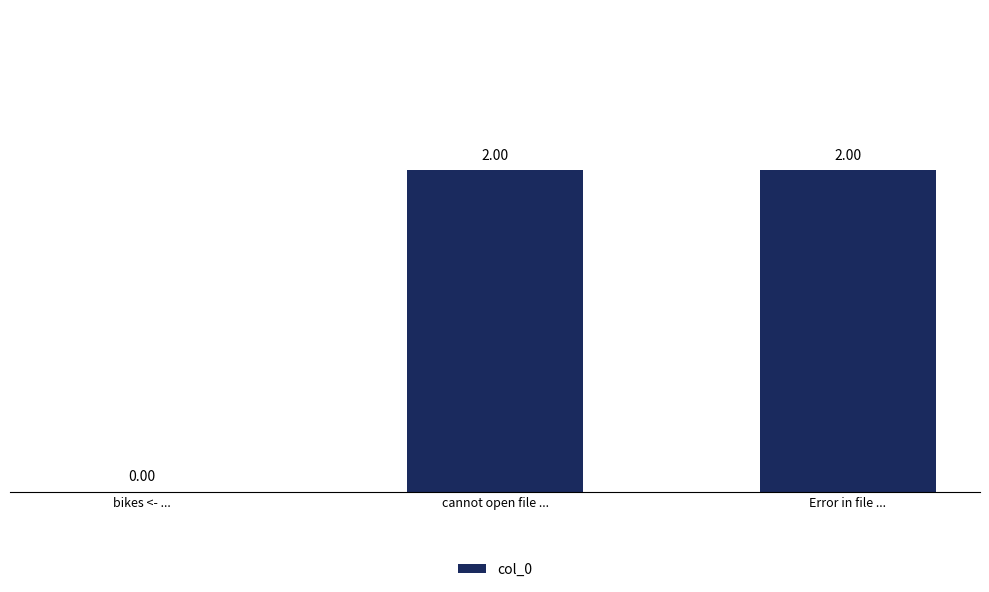

Is it true that the value at Error in file ... is 2?

True